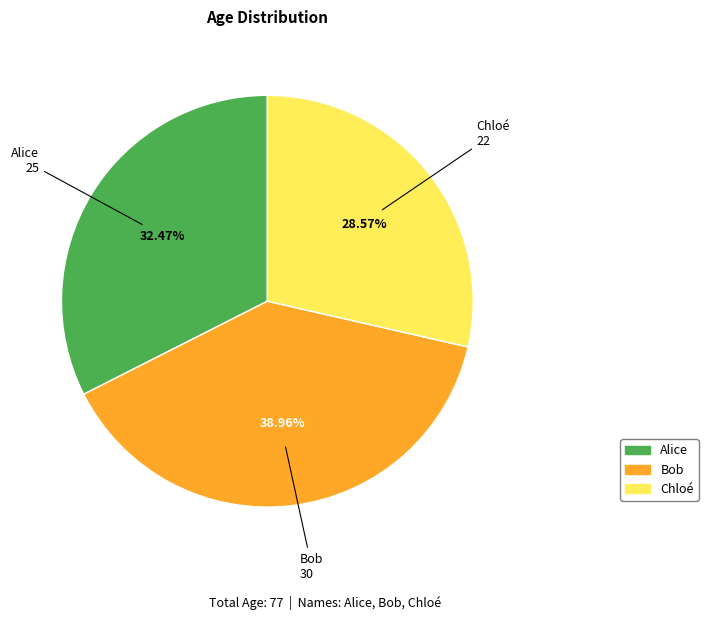

Approximately how many times larger is the value at Alice compared to Bob?

0.8